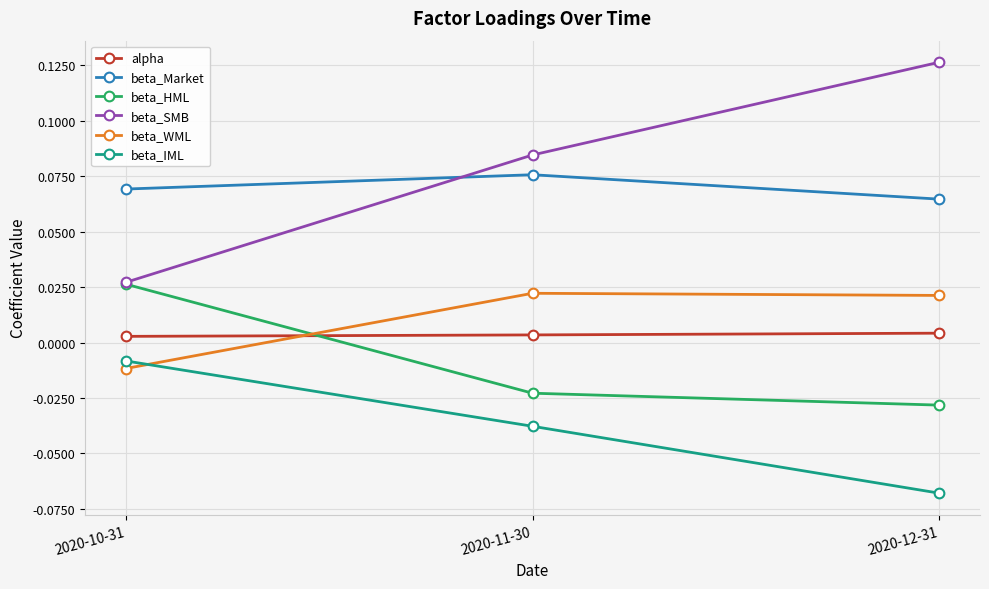

Rank the series by their maximum value, from lowest to highest.

beta_IML, alpha, beta_WML, beta_HML, beta_Market, beta_SMB